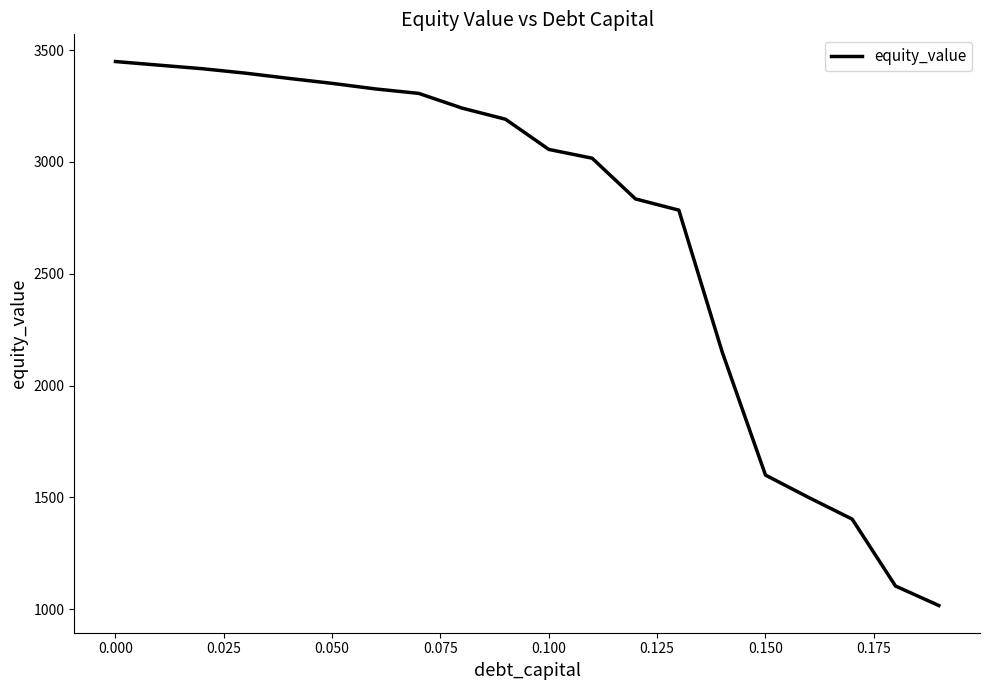

What is the difference between the maximum and second lowest values?

2345.1